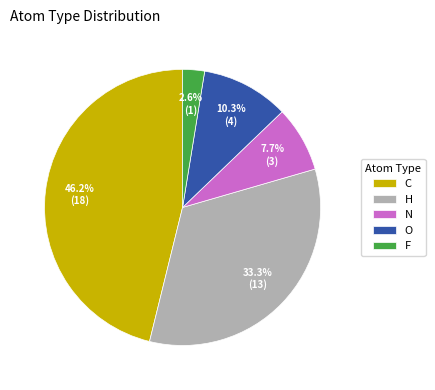

Between C and N, which is larger?

C